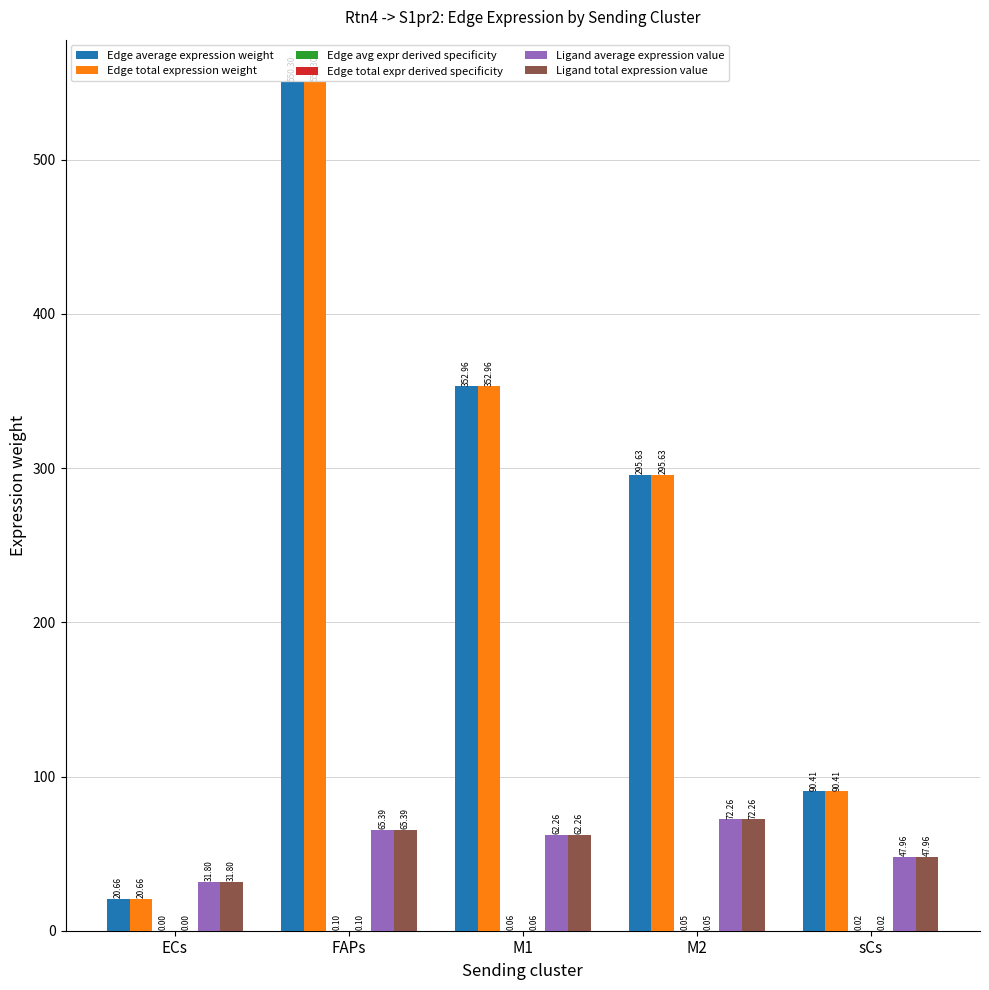

Is it true that Ligand total expression value equals 24.6 at M1?

False